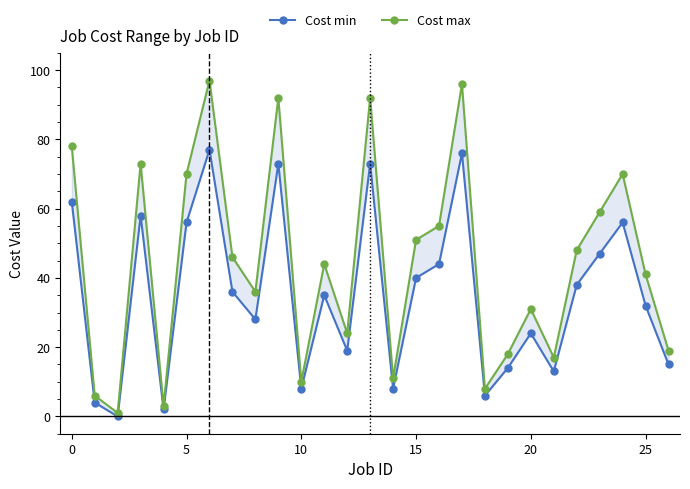

Count the number of data series in this chart.

2